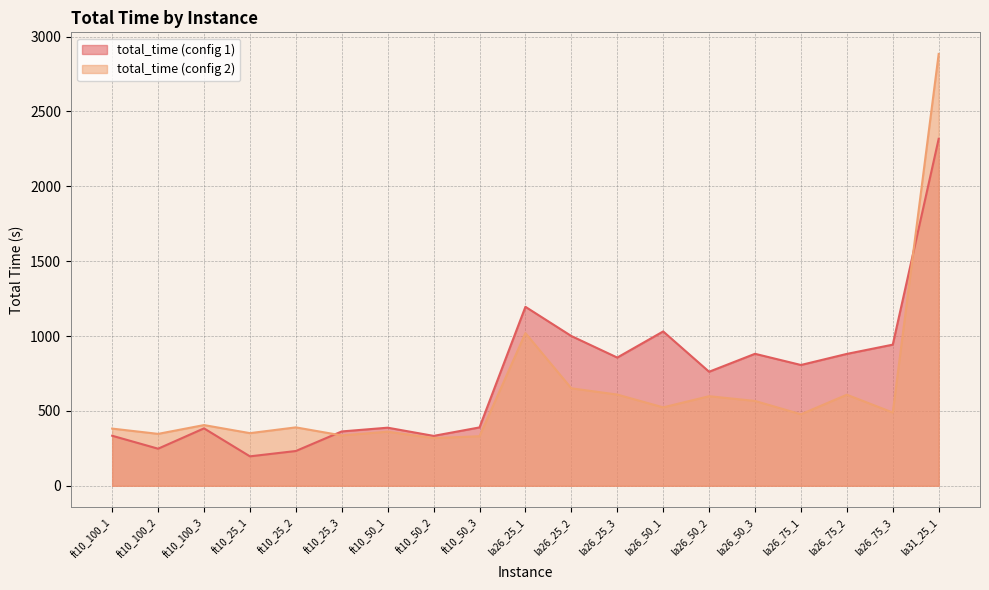

What is the sum of all total_time_2 values?

11649.6